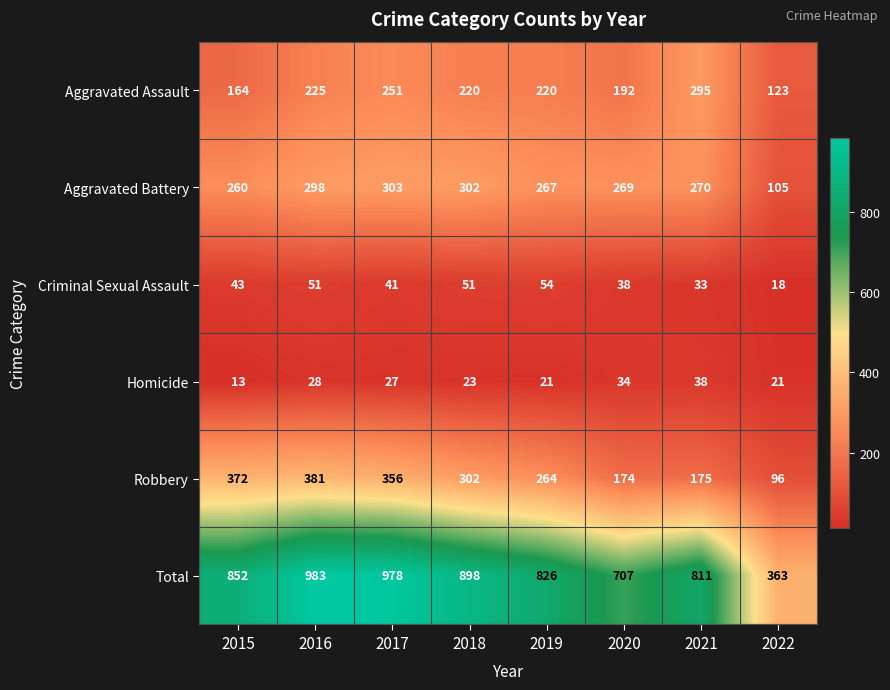

How many data points in Robbery are less than 302?

4